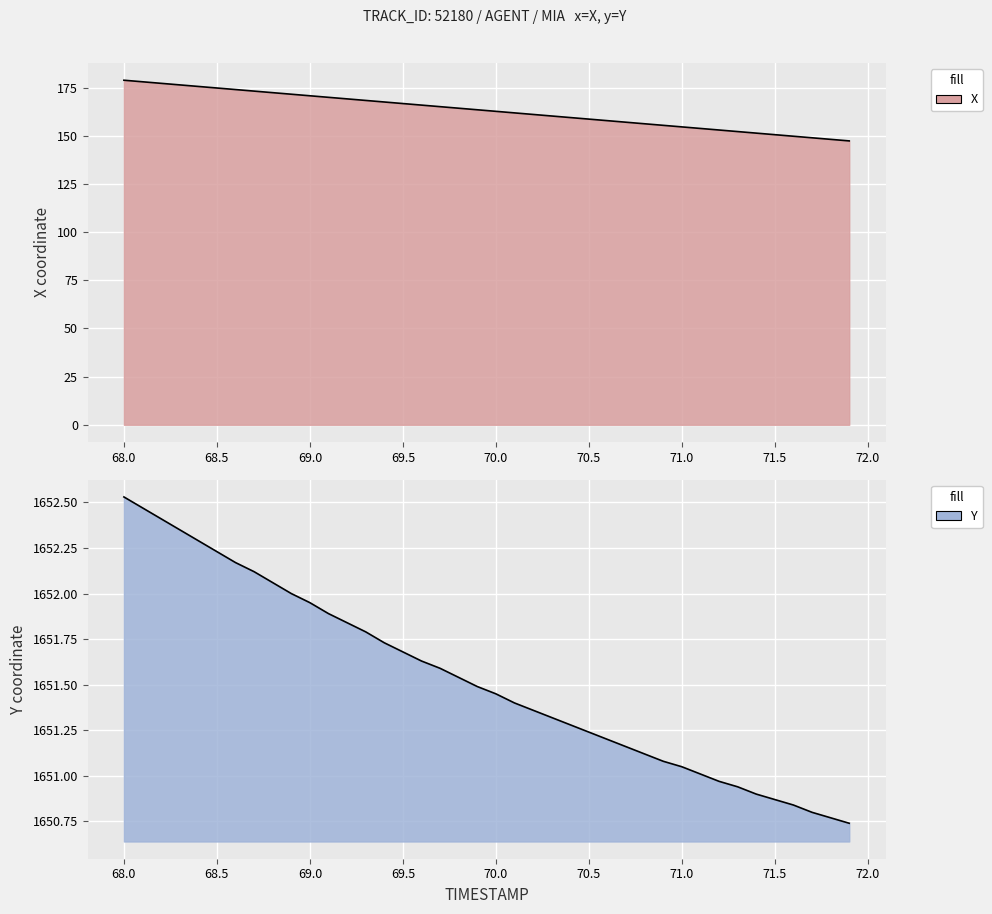

How many values in the X series are below 163?

20